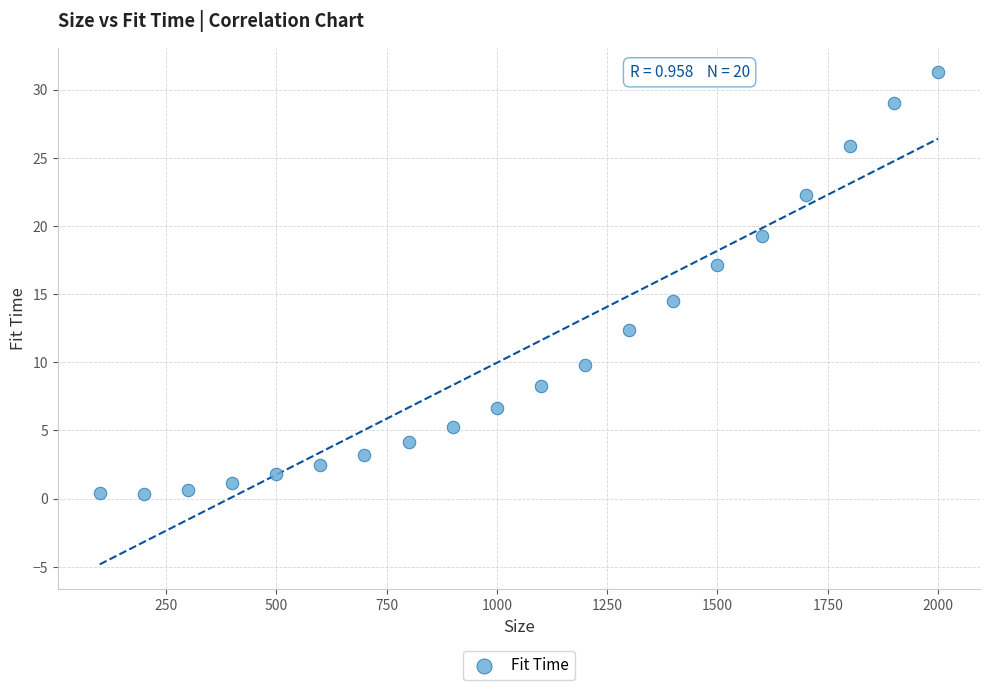

What Y value in the scatter plot is closest to 15?

14.5